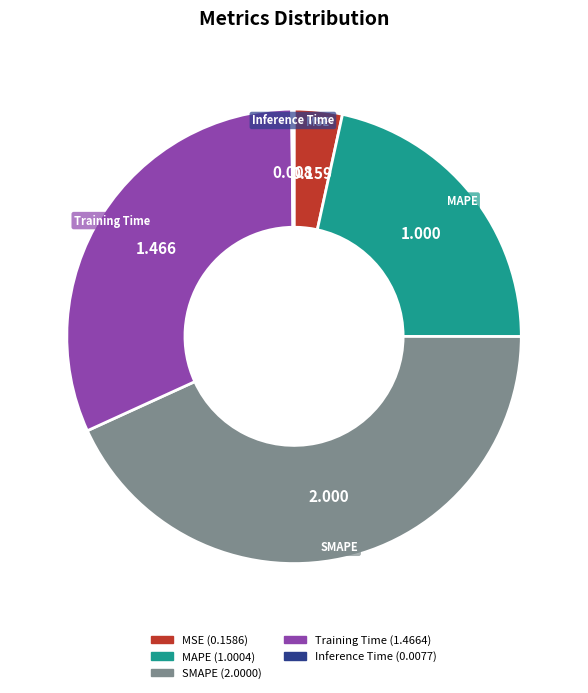

Does MAPE represent more than half of the total?

No